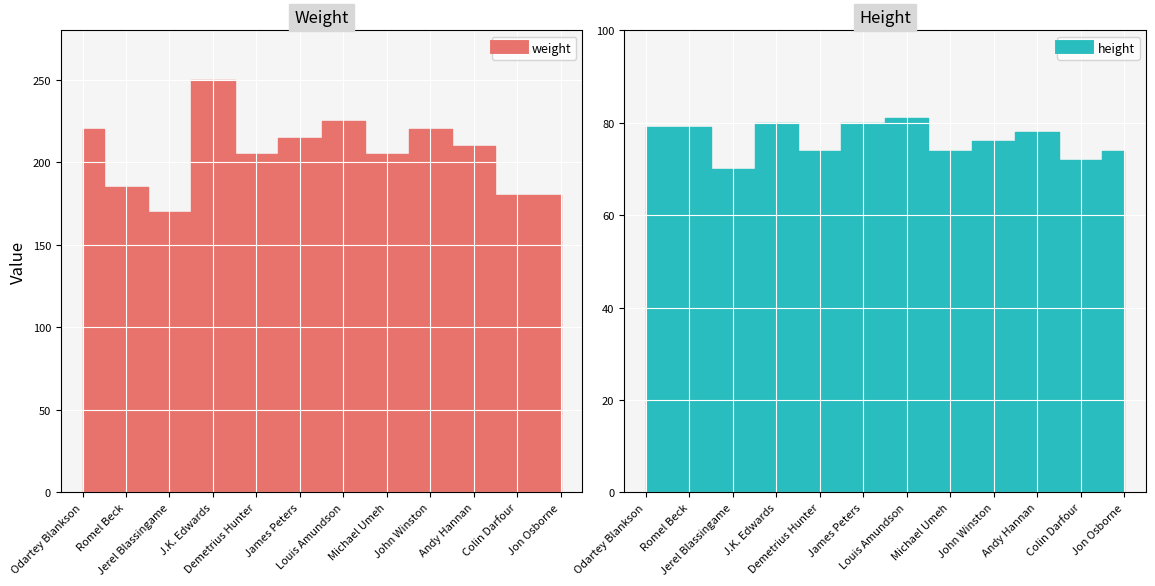

At which category does the chart reach its peak across all series?

J.K. Edwards